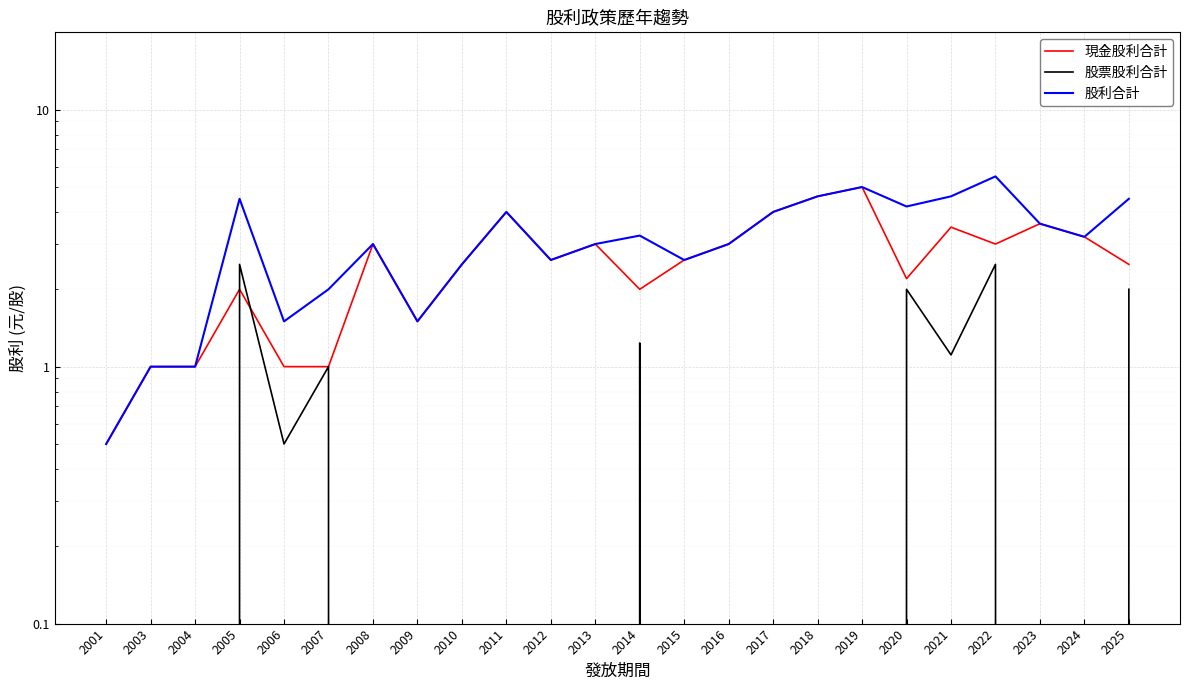

True or false: 股利合計 and 股票股利合計 intersect in this chart.

False